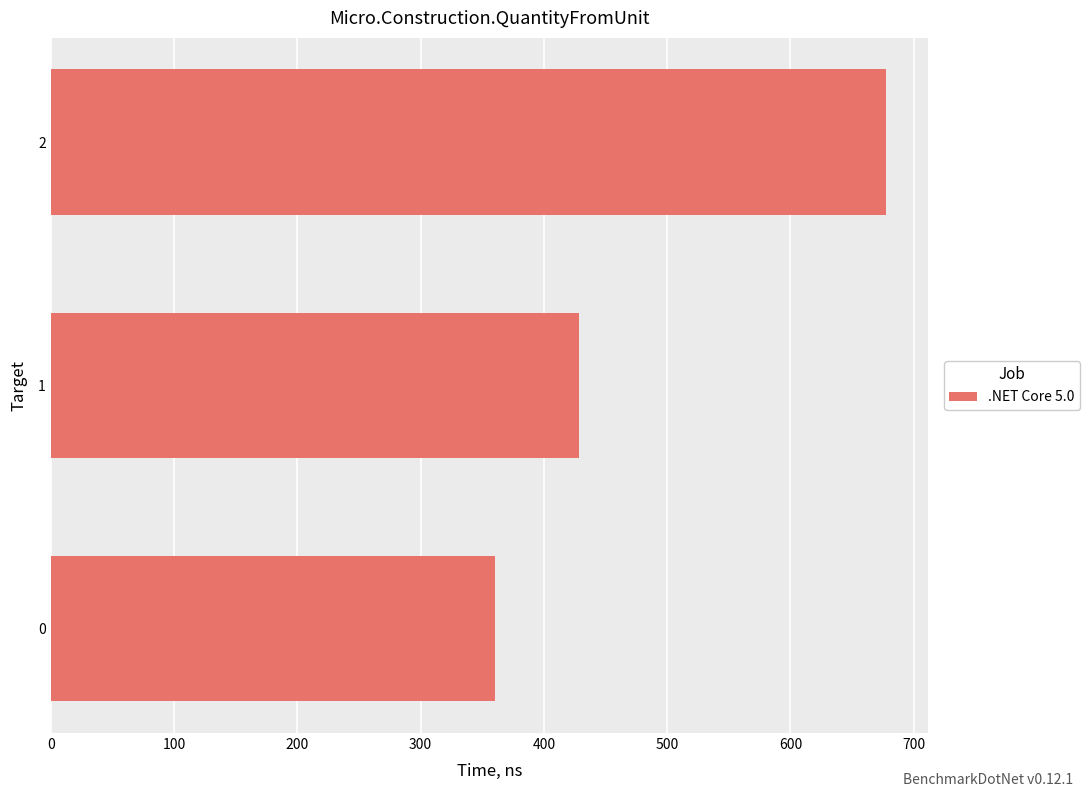

How many bars are there in total?

3